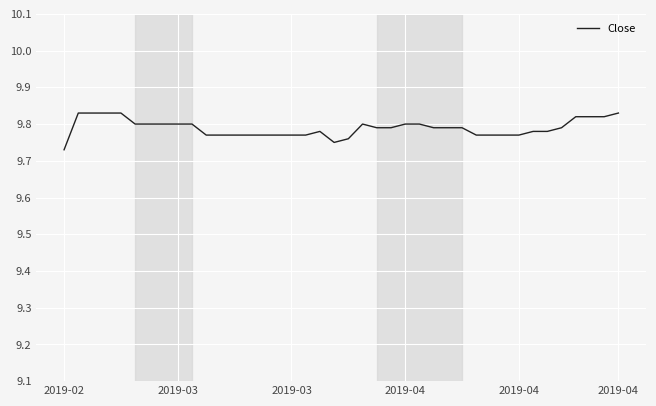

What is the label of the 32nd point from the left?

31